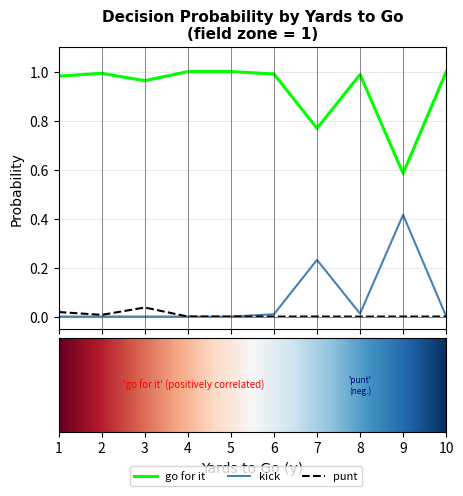

True or false: punt and go for it cross at least once.

False